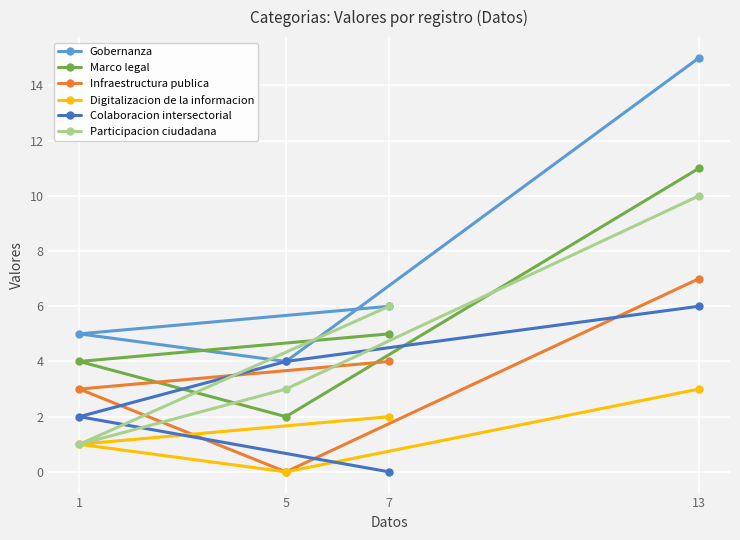

At which category is the sum across all series the highest?

13